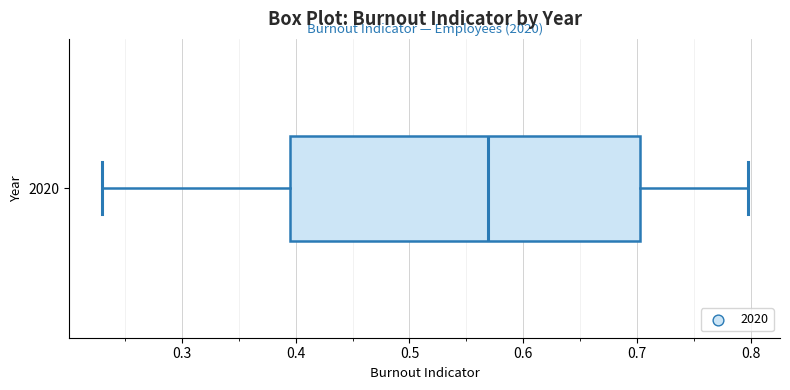

Transcribe this box plot: give where the median line is, the range the box spans, and where the two whiskers end, as read against the x-axis. The values are not printed on the chart, so give them approximately, as read against the axis.

median 0.57, box 0.40 to 0.70, whiskers 0.23 to 0.80